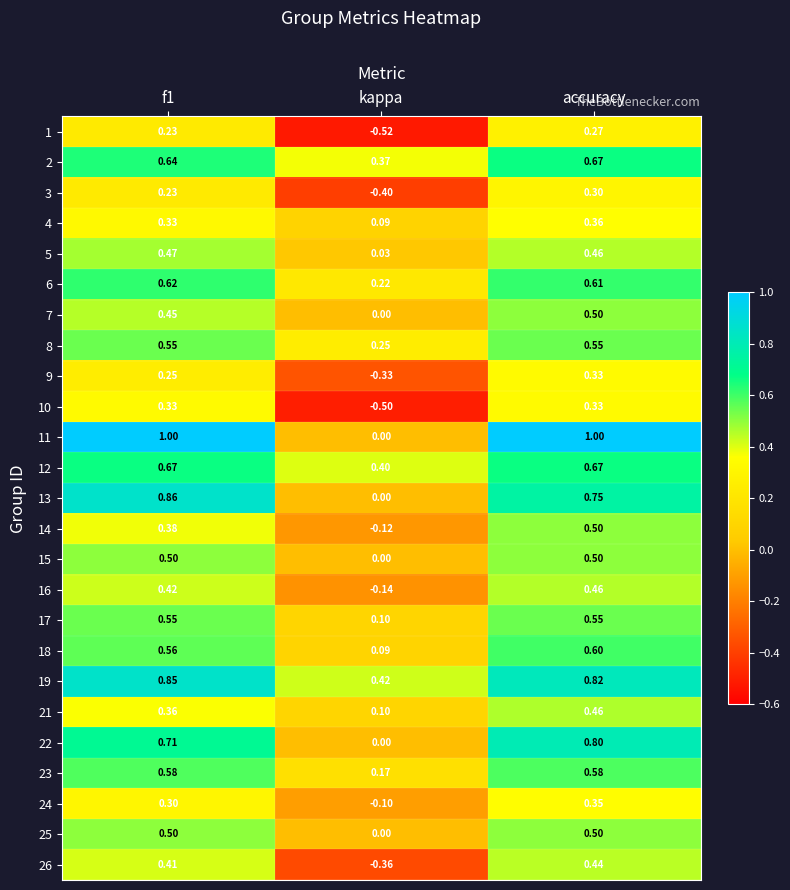

At which category is the sum across all series the highest?

accuracy